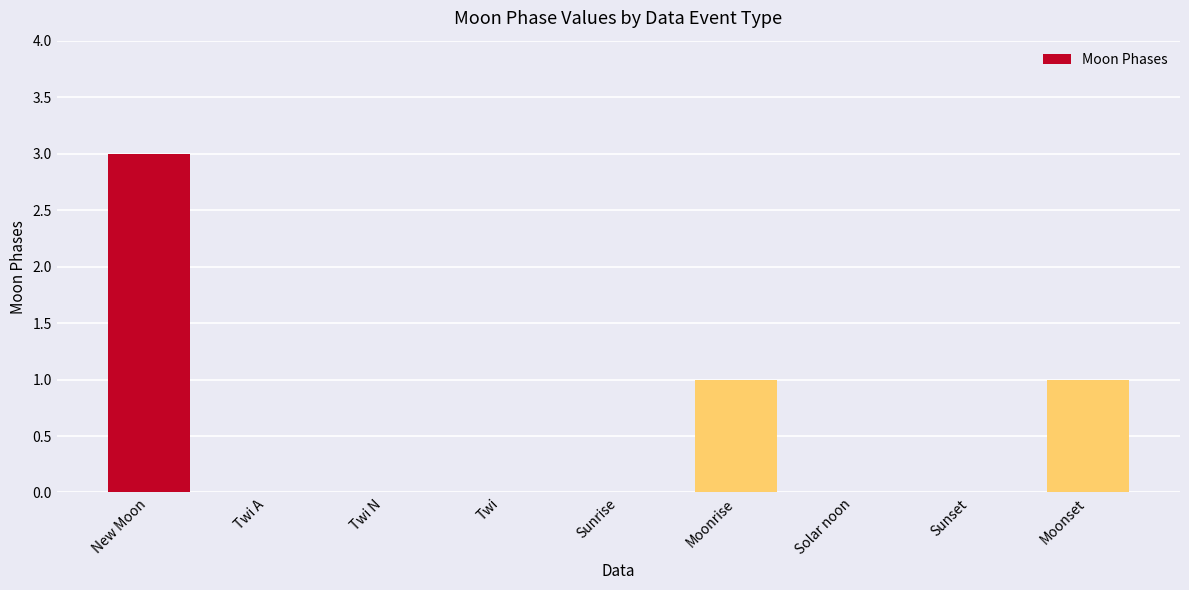

What is the ratio of the value at Moonrise to the value at Moonset?

1.0